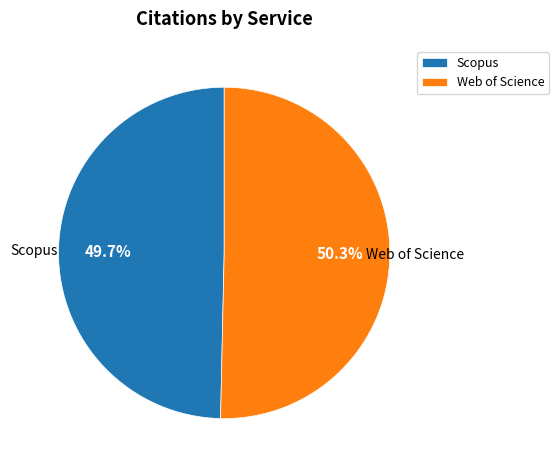

Does any single category account for the majority?

Yes